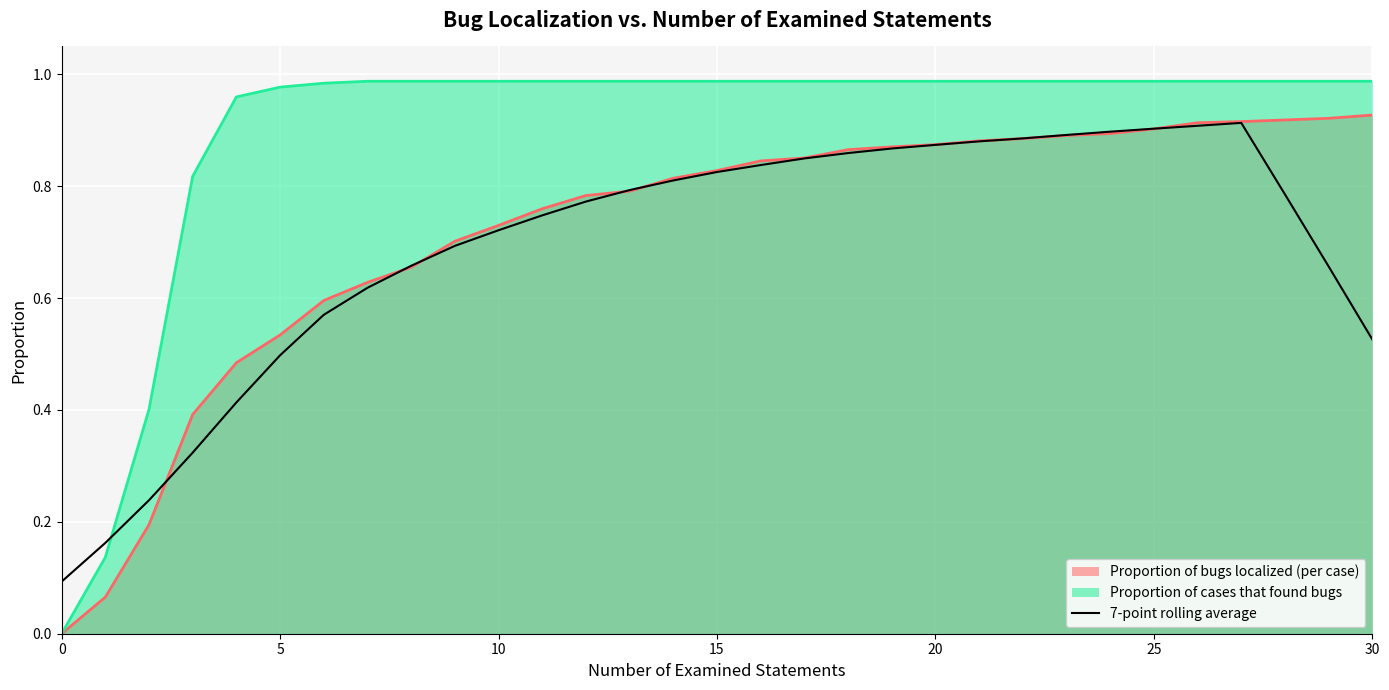

Which category has the highest value across all series?

27